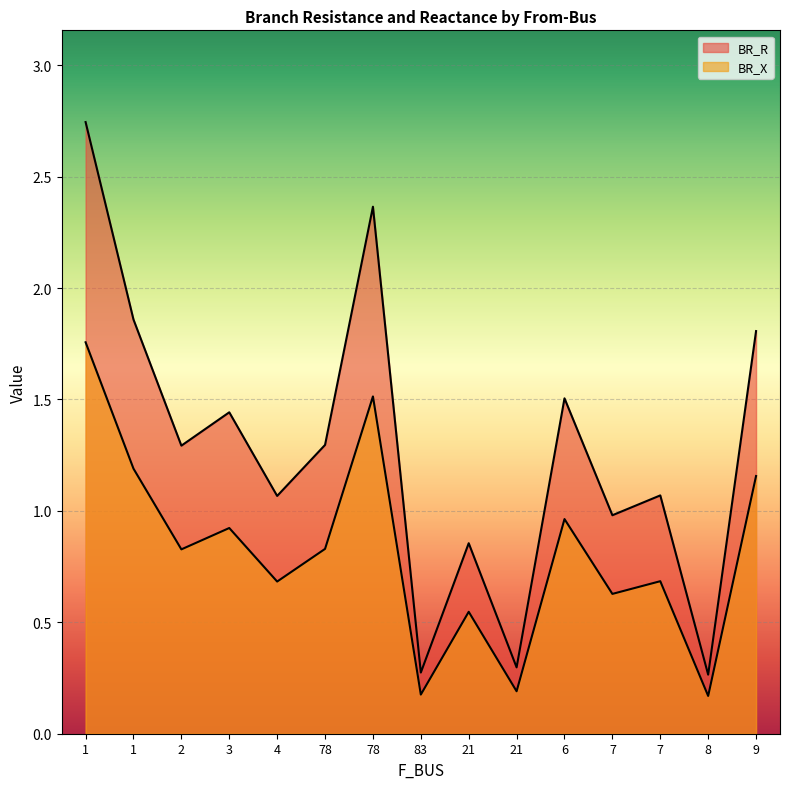

What is the value of the BR_R point at the 8th from the left?

0.3